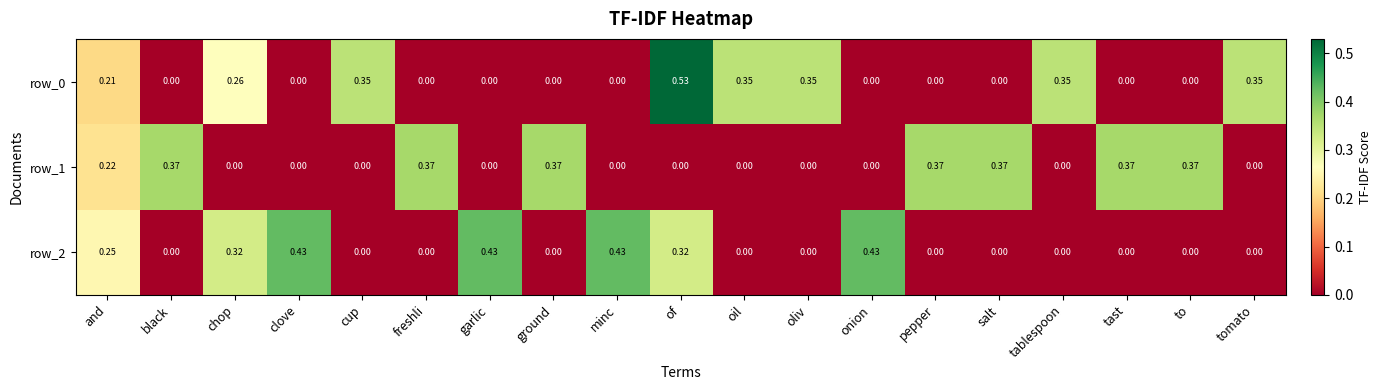

Rank the series by their average value, from highest to lowest.

row_1, row_0, row_2